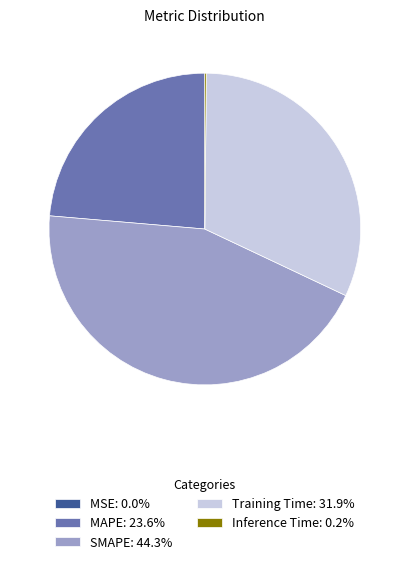

Is Training Time the majority of the pie?

No